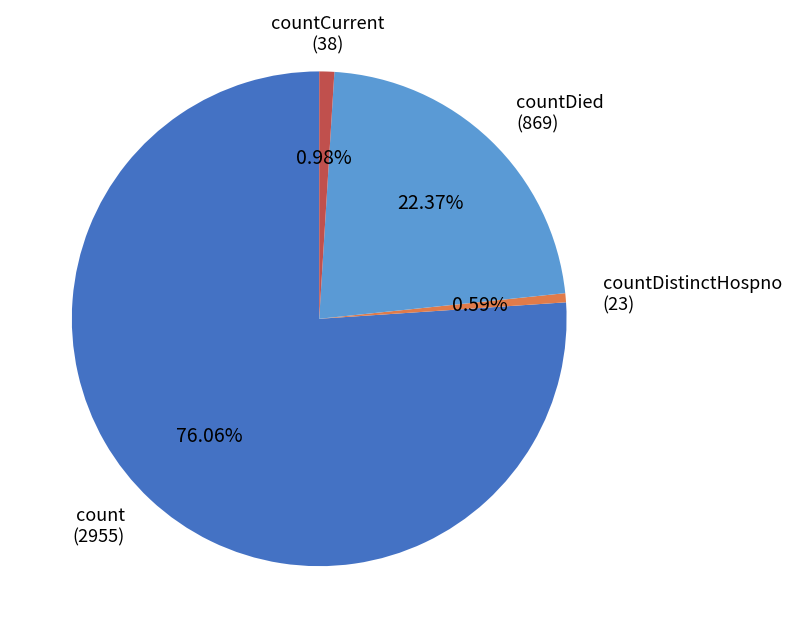

Is there any slice that represents more than half of the pie?

Yes